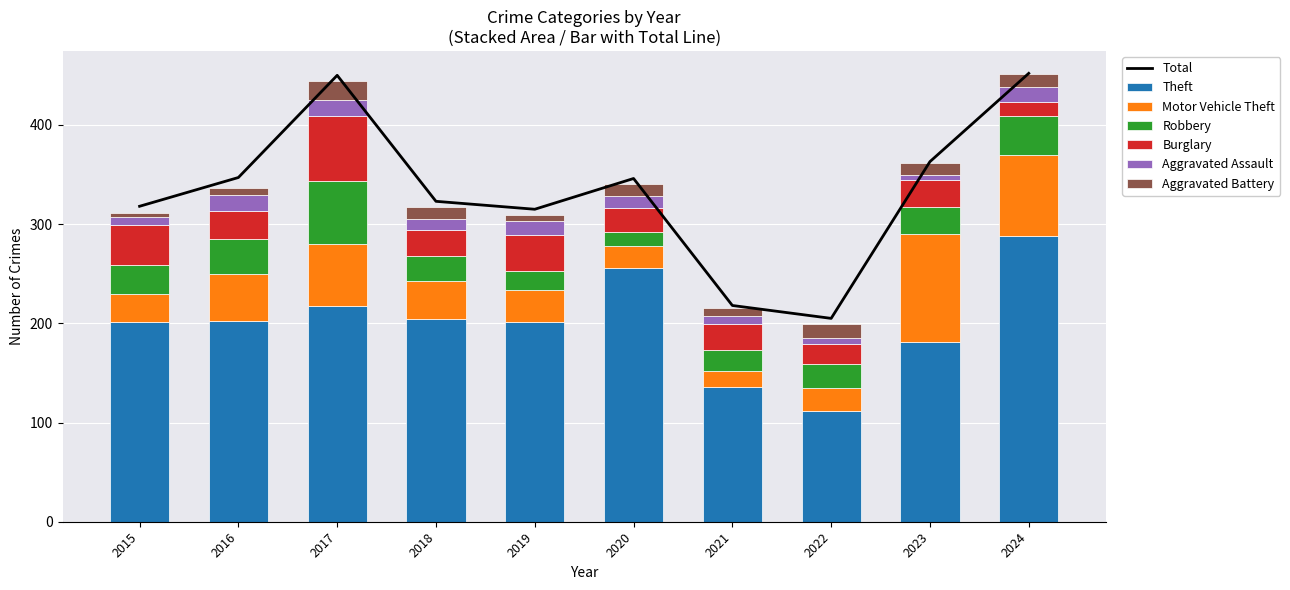

The Aggravated Assault series shows 15 at 2024. True or false?

True